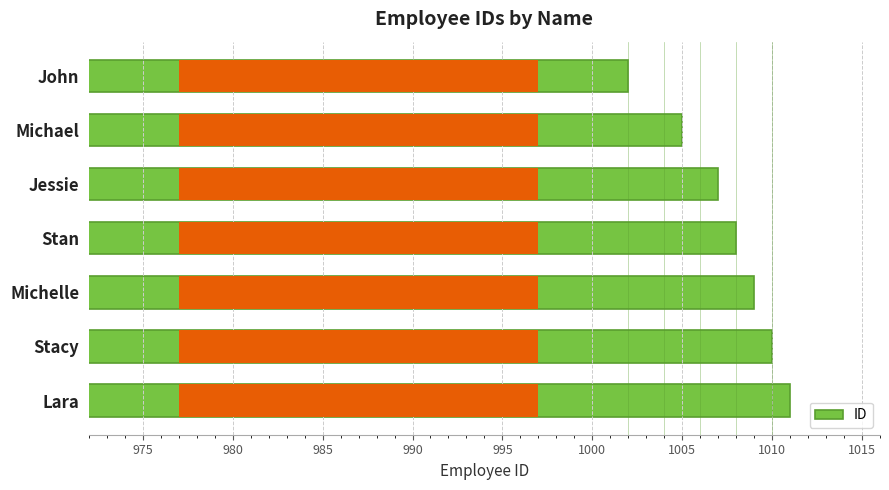

What is the value of the 6th bar from the left?

1010